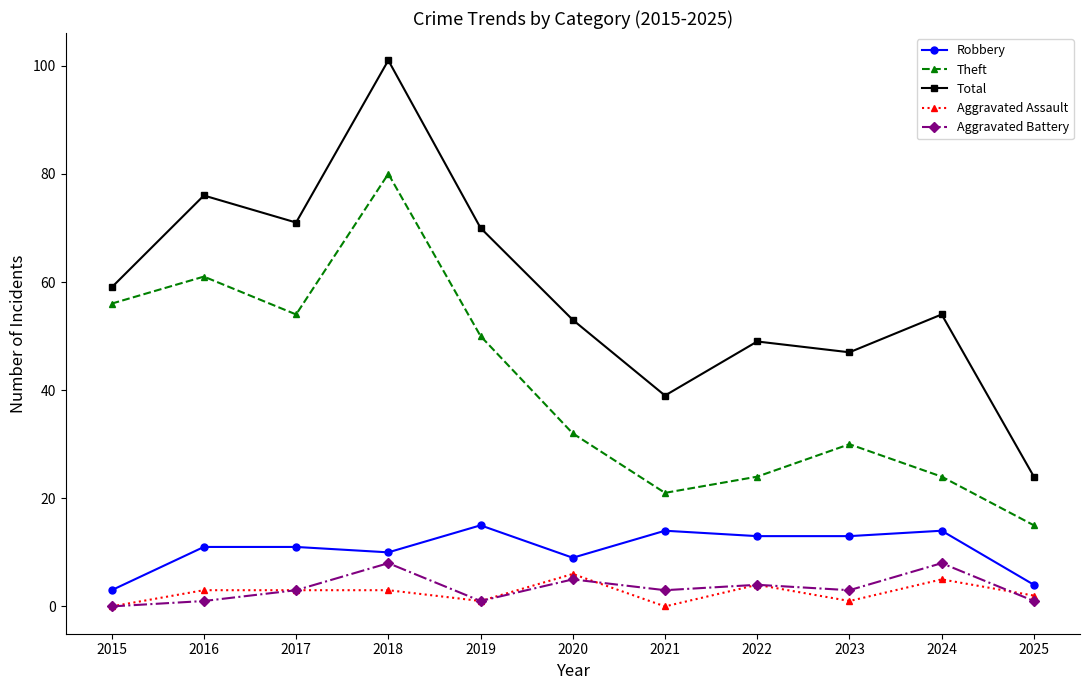

The value of Aggravated Assault at 2020 is 6. True or false?

True